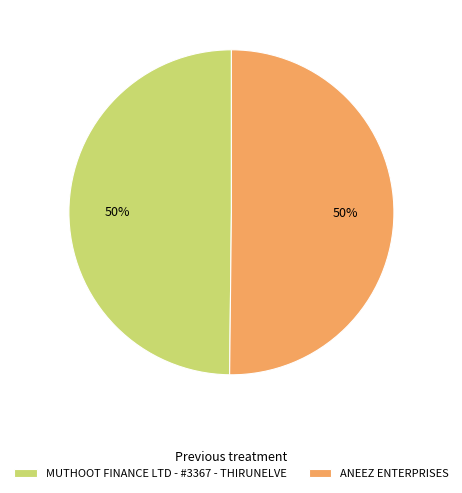

To the nearest percent, what percentage of the pie is ANEEZ ENTERPRISES?

50%